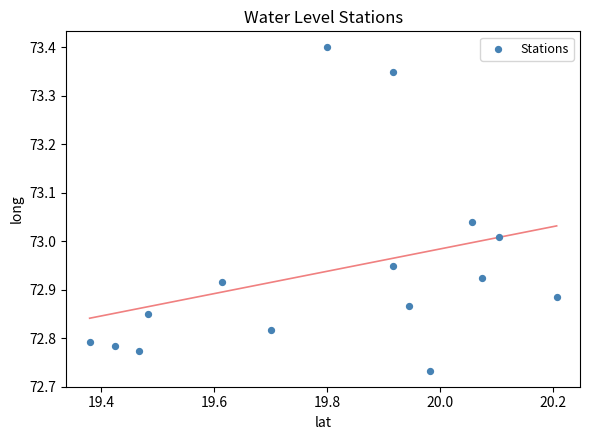

What is the range of X values (max minus min)?

0.8